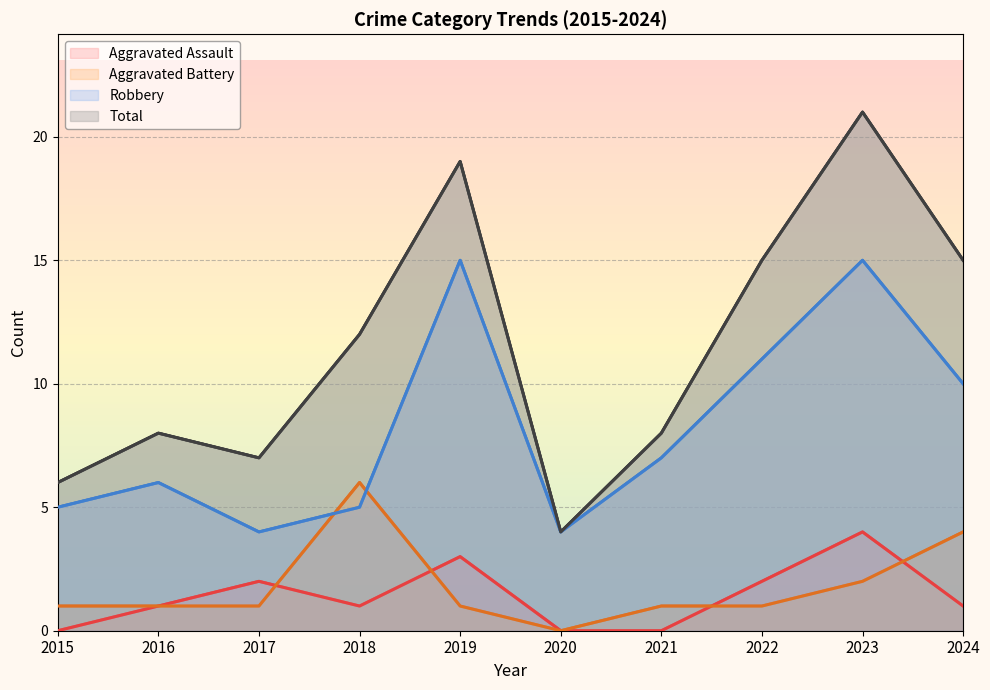

What is the difference between the highest and lowest values at 2022?

14